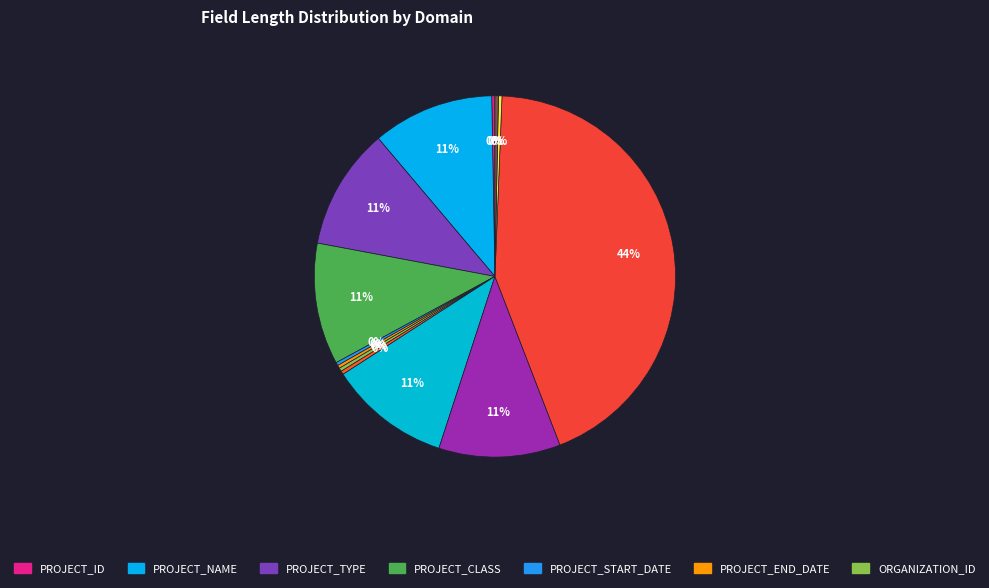

Which slice is the largest?

NOTE